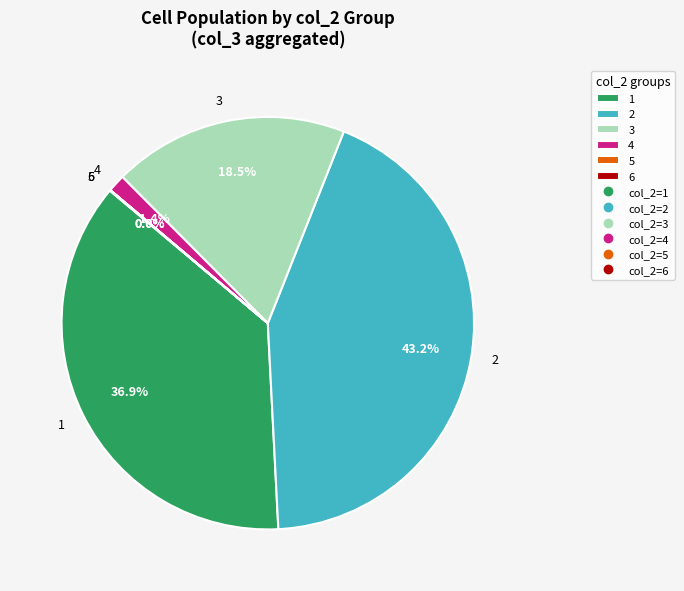

Is the sum of 3 and 2 greater than half?

Yes